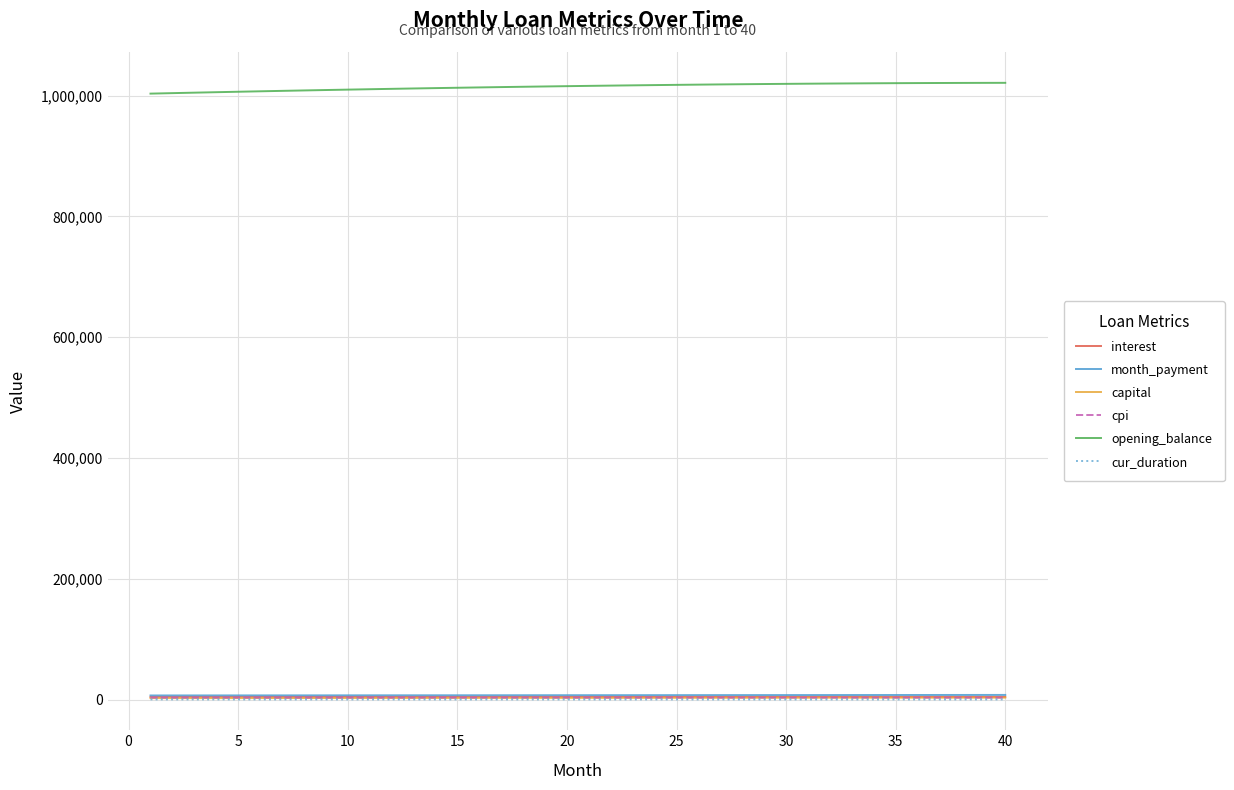

Which series has the largest range (max minus min)?

opening_balance